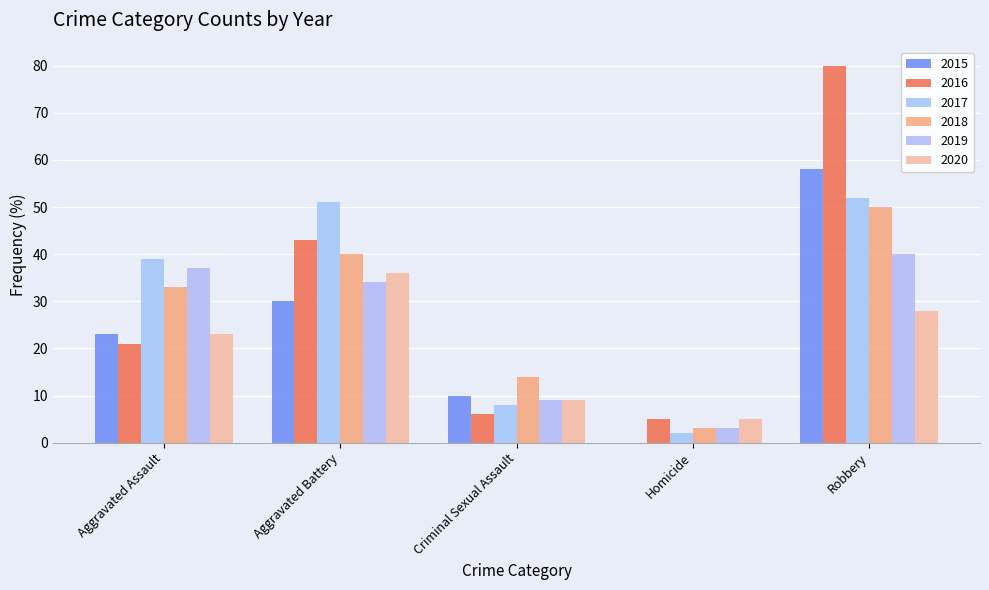

What is the value of the 2019 bar at the 3rd from the left?

9